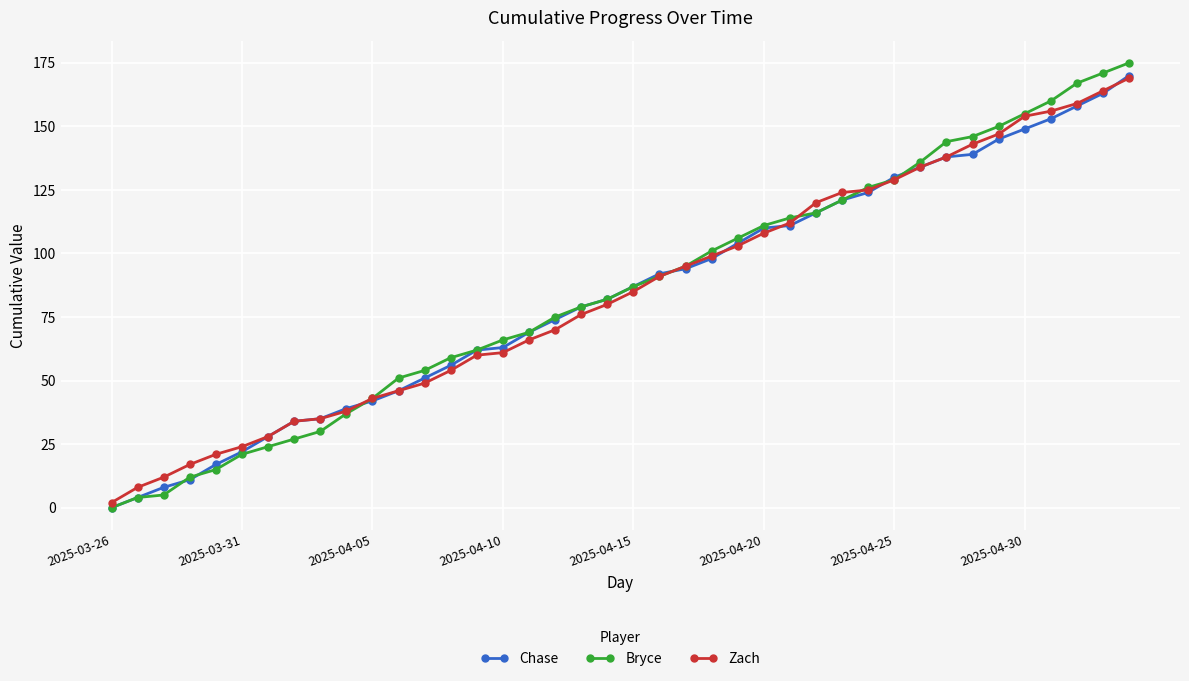

What is the value of the Chase point at the 32nd from the left?

134